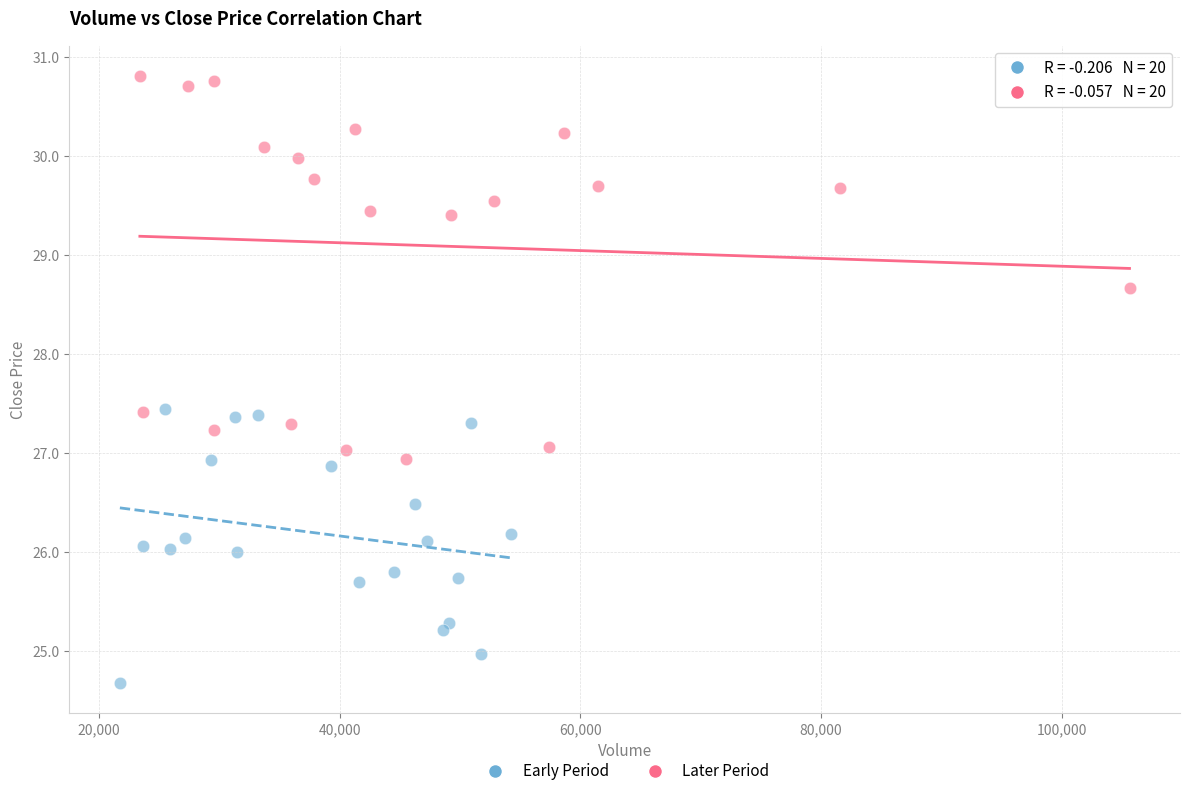

Which series contains the highest Y value?

Later Period